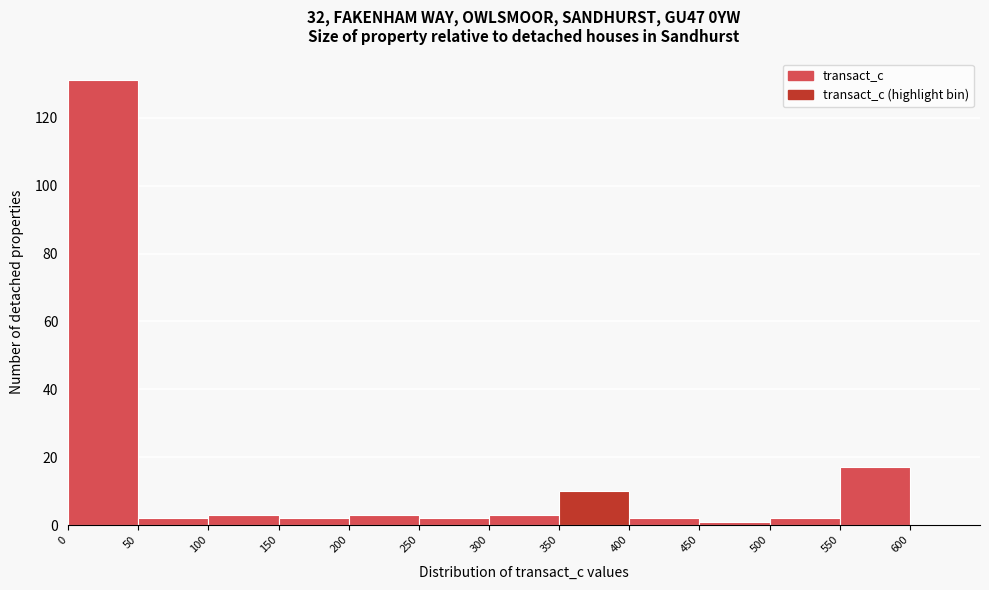

Over which range of the x-axis is the bar tallest?

0 to 50